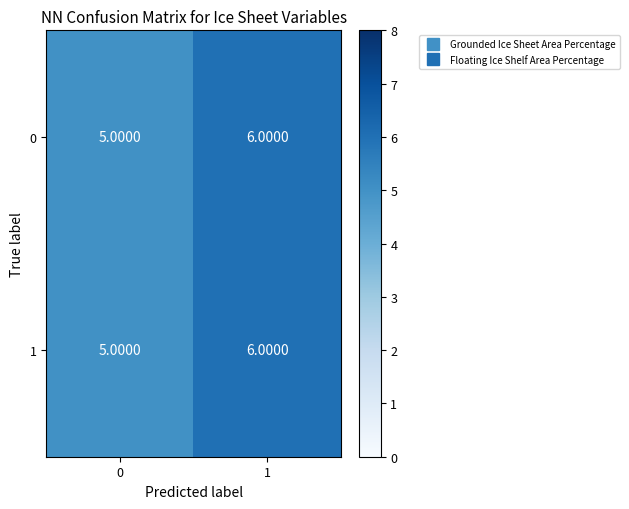

What is the total value across all series at 0?

10